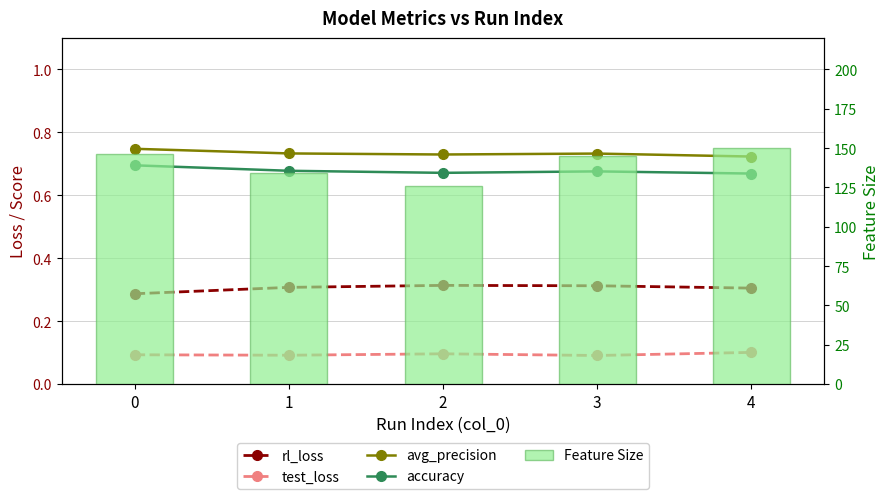

The avg_precision series shows 0.7 at 0. True or false?

True